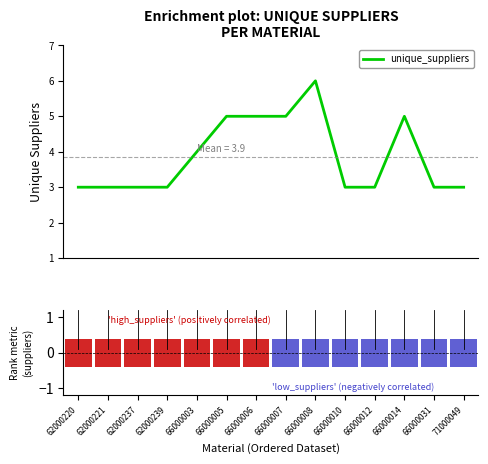

Which has a higher value, 66000010 or 66000006?

66000006